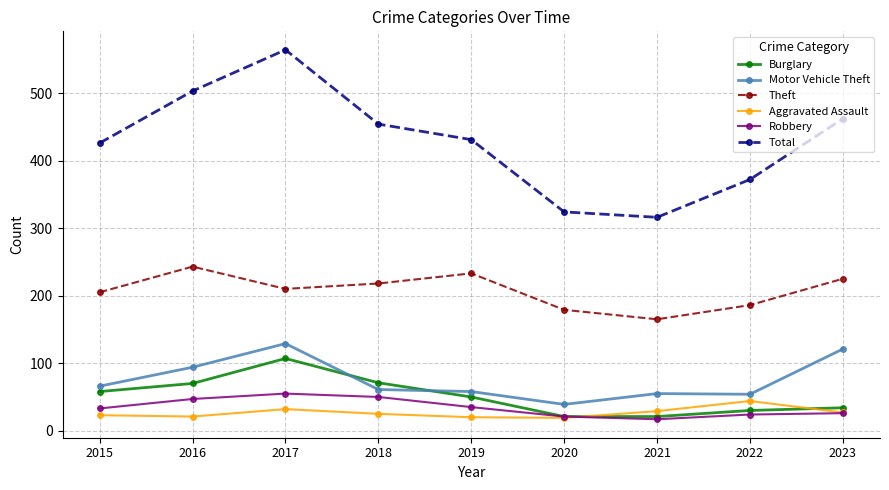

True or false: Motor Vehicle Theft and Theft intersect in this chart.

False